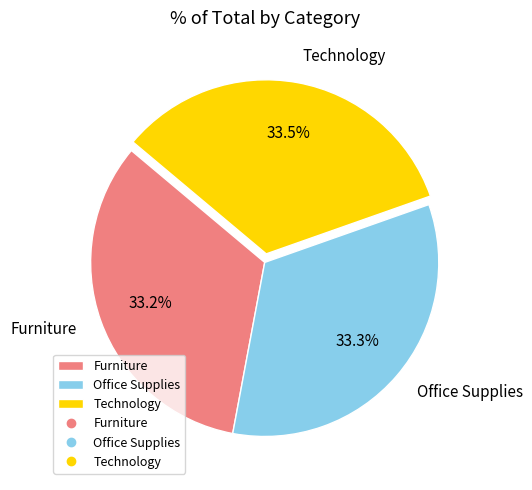

Is it true that Office Supplies is 21% of the pie?

False